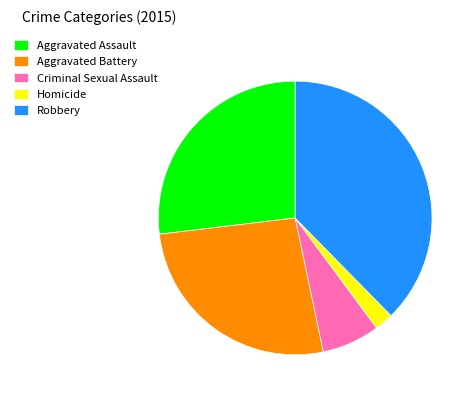

Which category has the smallest portion of the pie?

Homicide